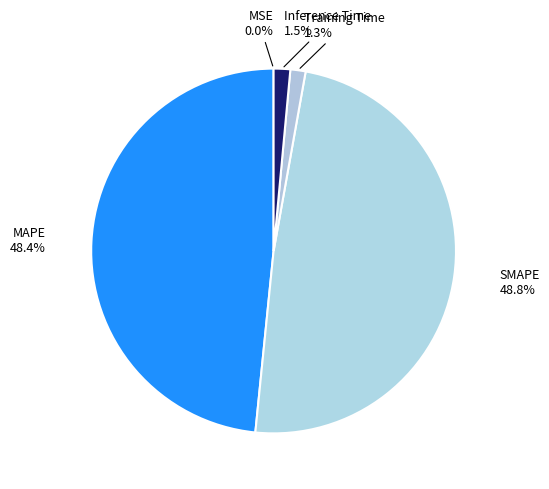

What percentage is the Training Time slice, to the nearest percent?

1%